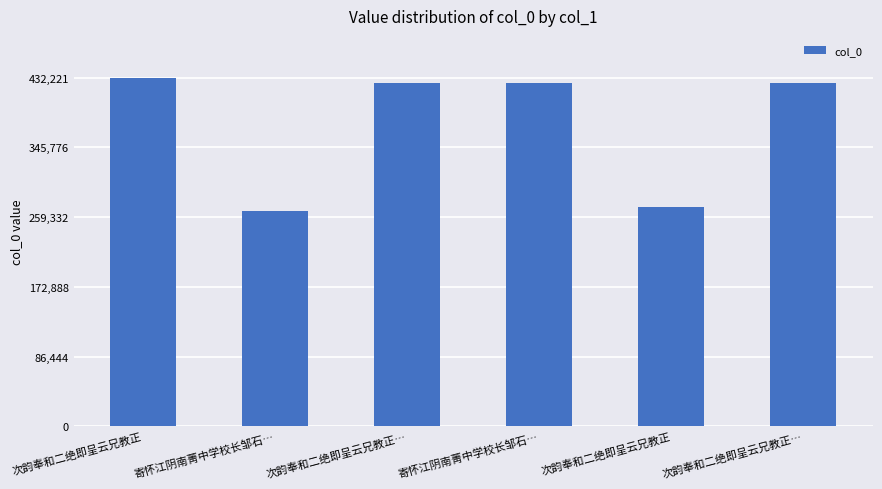

Are the bars horizontal?

No